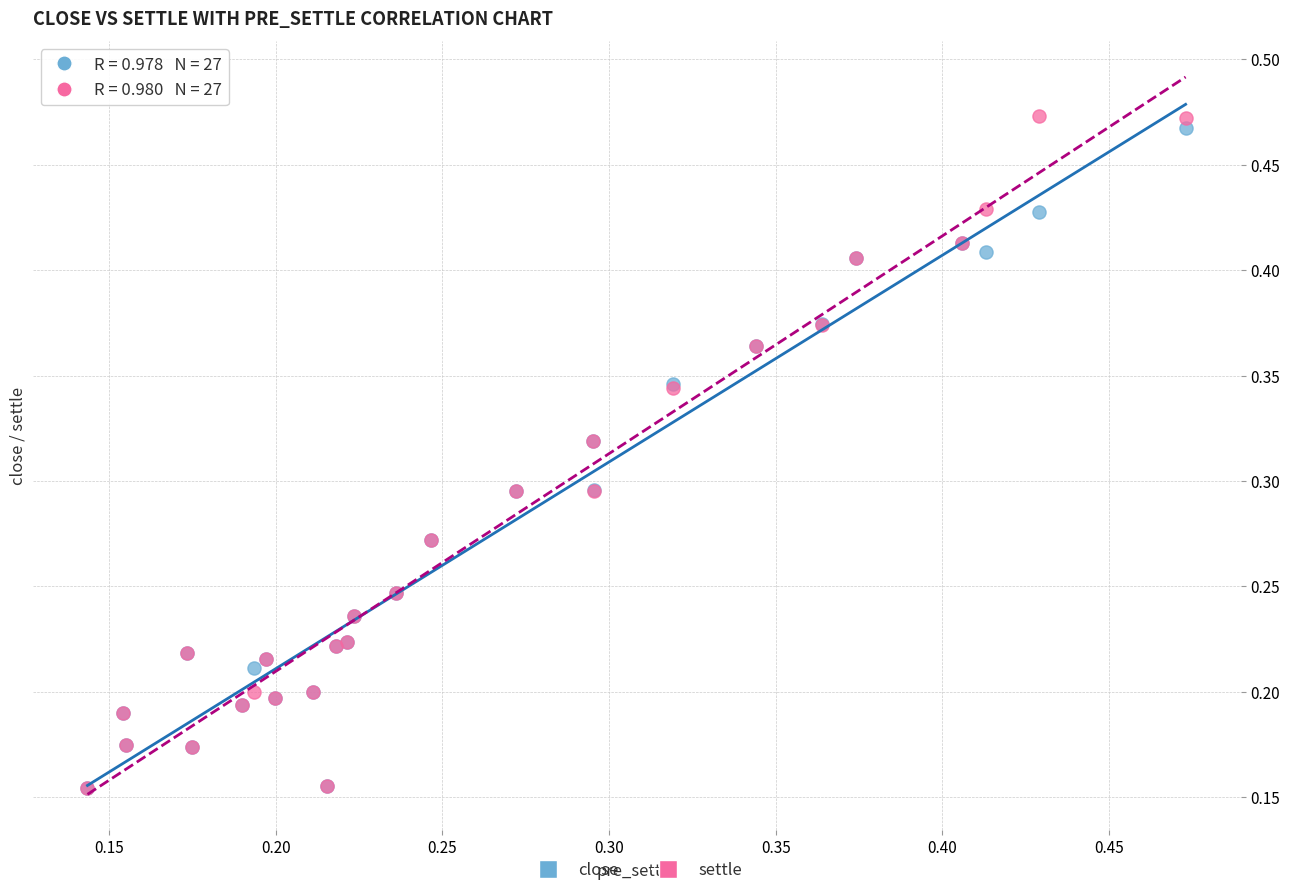

What are all the series names shown in the legend?

close, settle